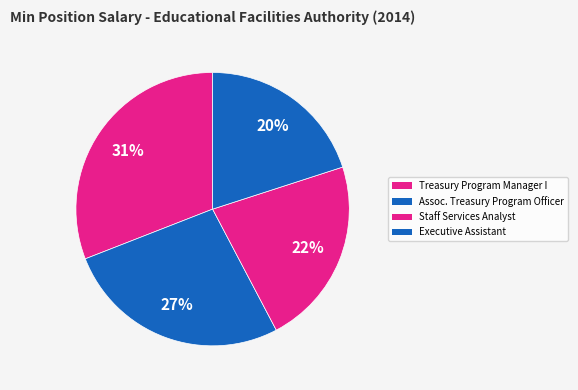

To the nearest percent, what is the difference between the largest and smallest slice percentages?

11%